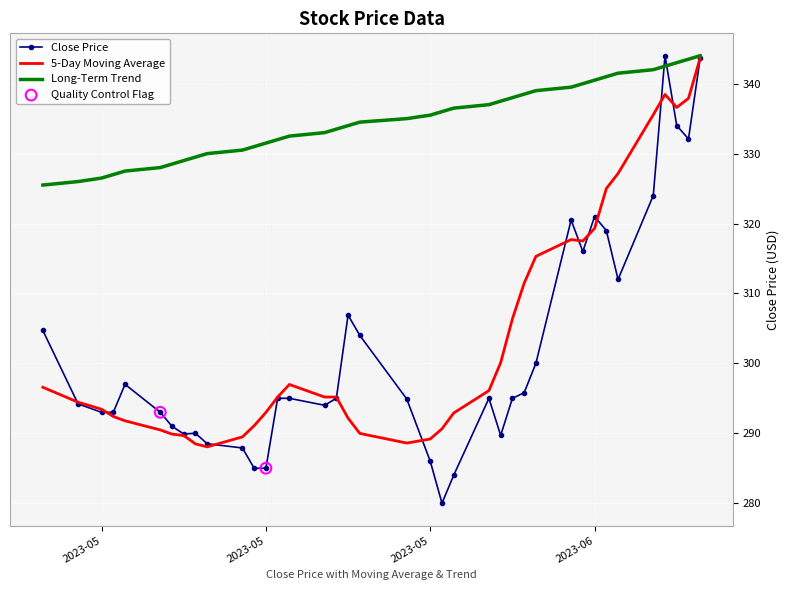

Which series has the largest total across all categories?

Long-Term Trend